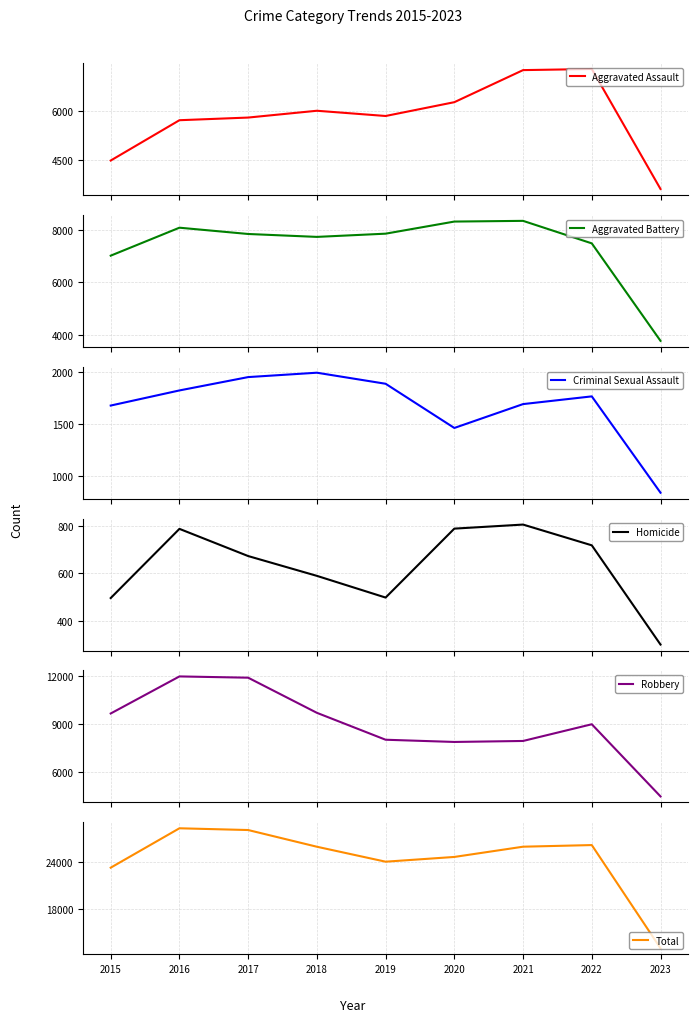

Reading left to right, what are all the values shown in this chart?

Aggravated Assault: 4480	5712	5793	6001	5841	6263	7243	7277	3610
Aggravated Battery: 7018	8085	7845	7734	7857	8319	8346	7487	3767
Criminal Sexual Assault: 1679	1824	1952	1994	1888	1464	1693	1767	843
Homicide: 496	786	672	589	498	787	804	717	301
Robbery: 9638	11960	11880	9680	7994	7855	7917	8964	4443
Total: 23311	28367	28142	25998	24078	24688	26003	26212	12964